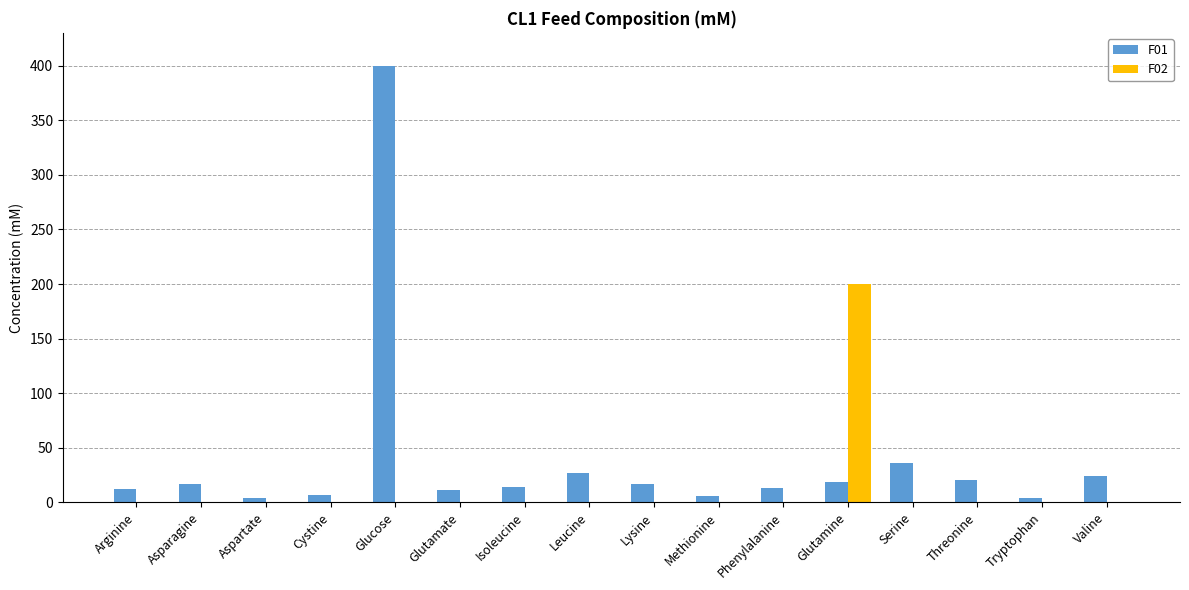

Is the value of F02 at Asparagine greater than the value of F01 at Glutamine?

No